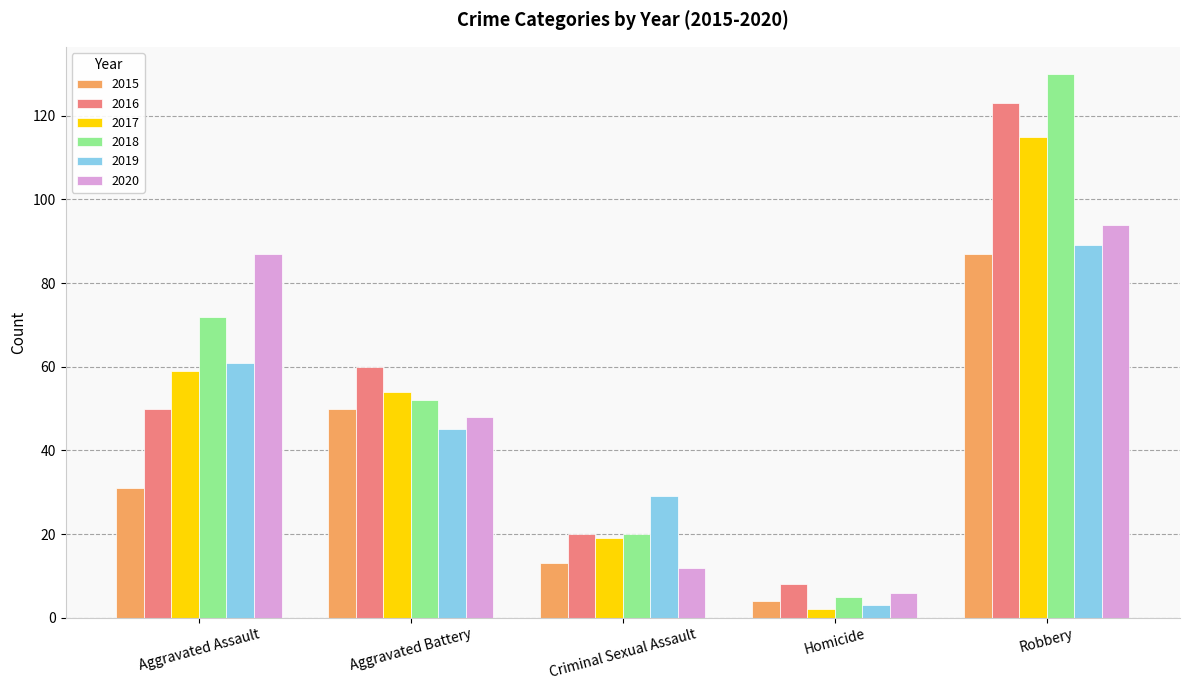

Are the bars horizontal?

No